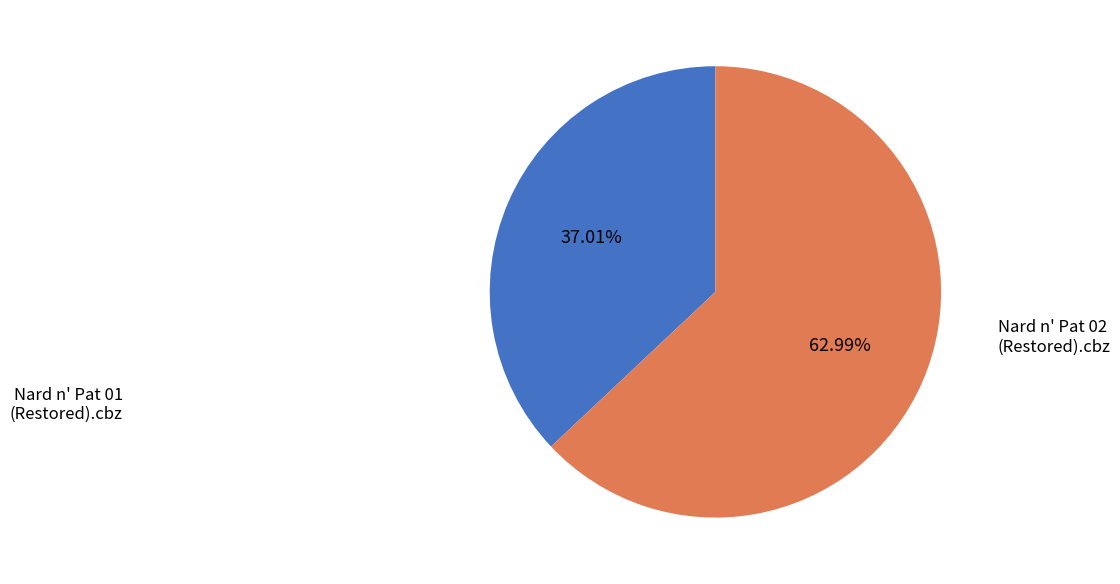

What is the largest slice in the pie chart?

Nard n' Pat 02 (Restored).cbz